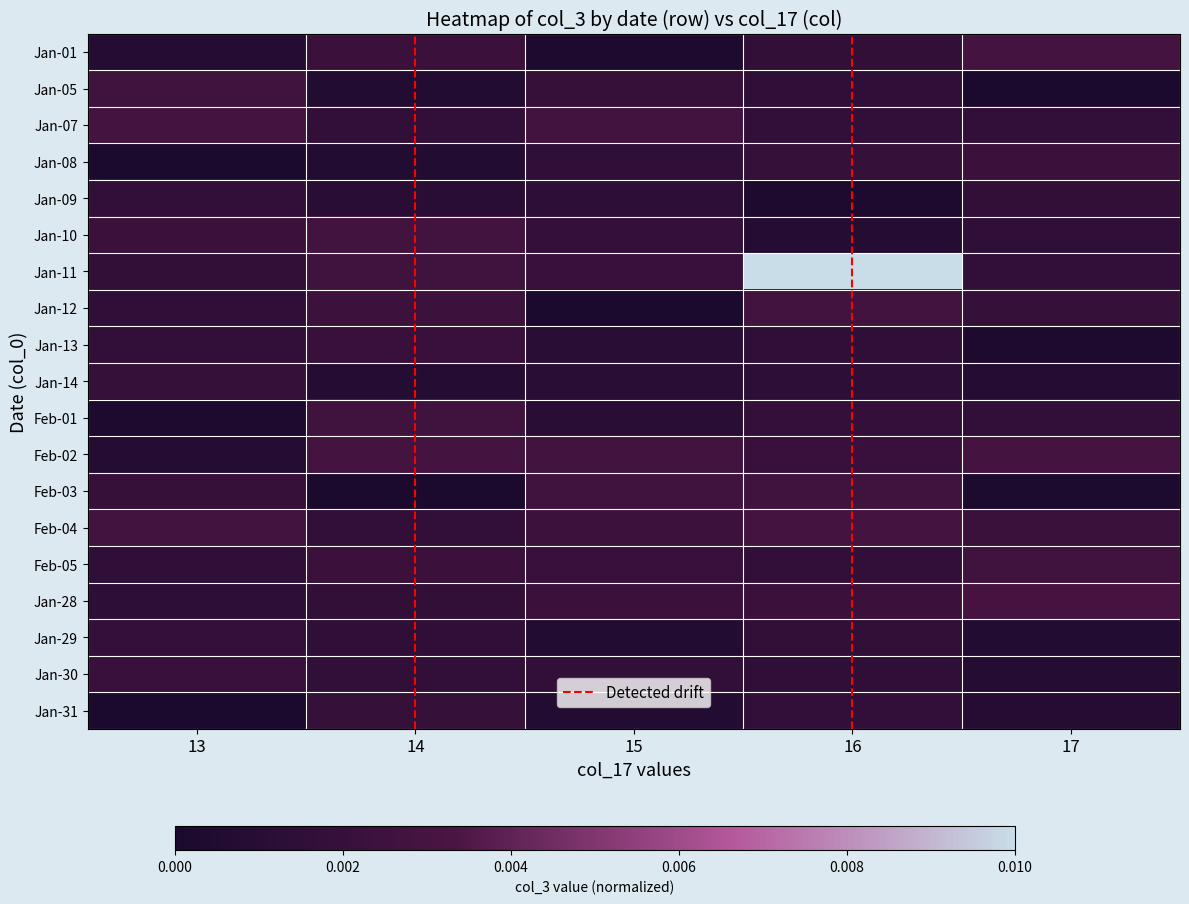

At which category does the chart reach its minimum across all series?

15